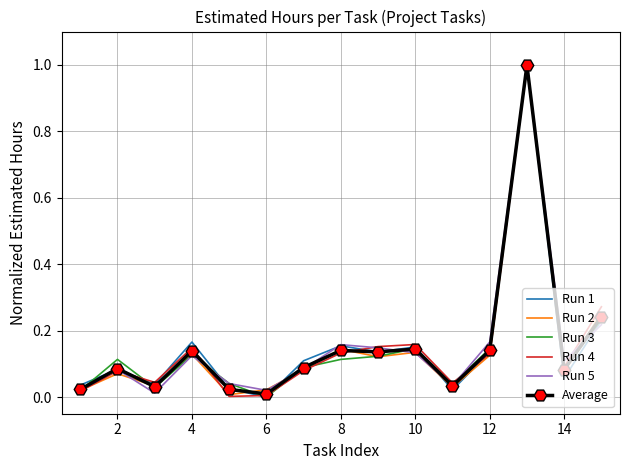

What are all the series names shown in the legend?

Run 1, Run 2, Run 3, Run 4, Run 5, Average